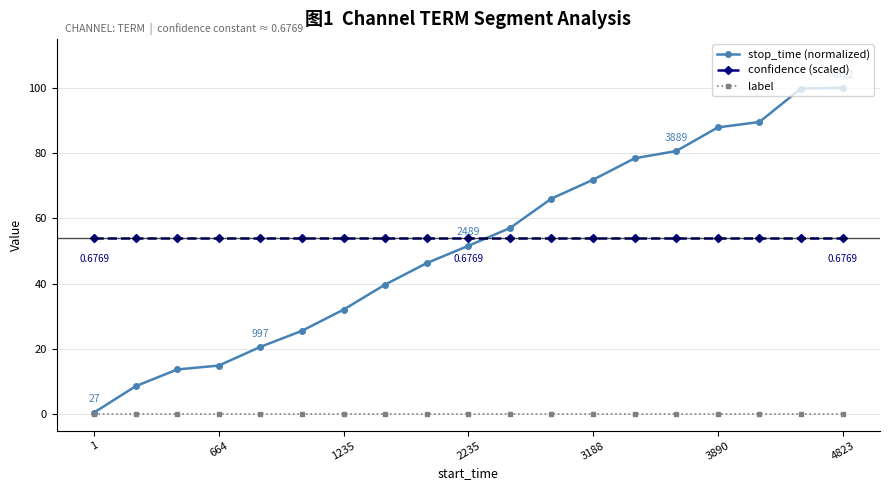

How many values in the stop_time (normalized) series are below 51?

9